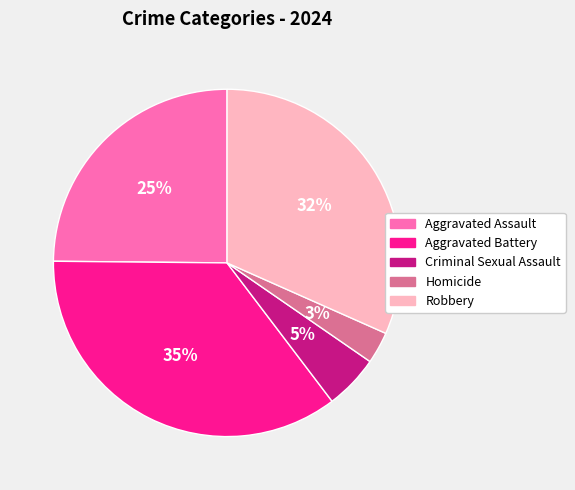

To the nearest percent, what is the combined percentage of Homicide and Aggravated Assault?

28%